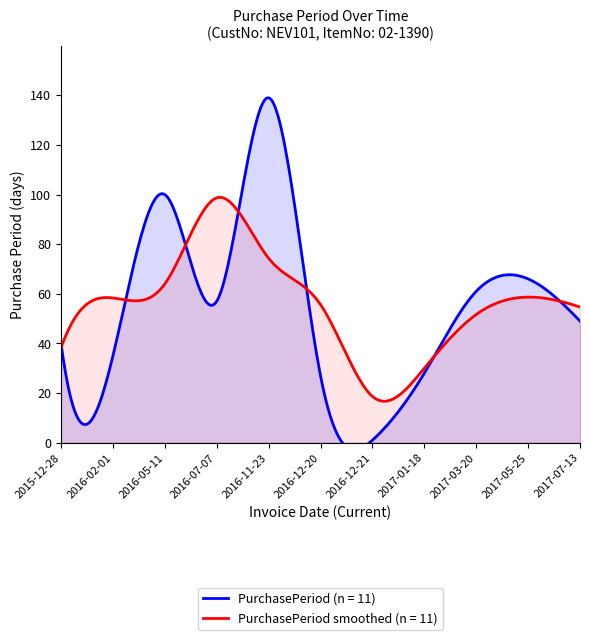

What is the difference between the values at 2017-07-13 and 2016-12-20?

22